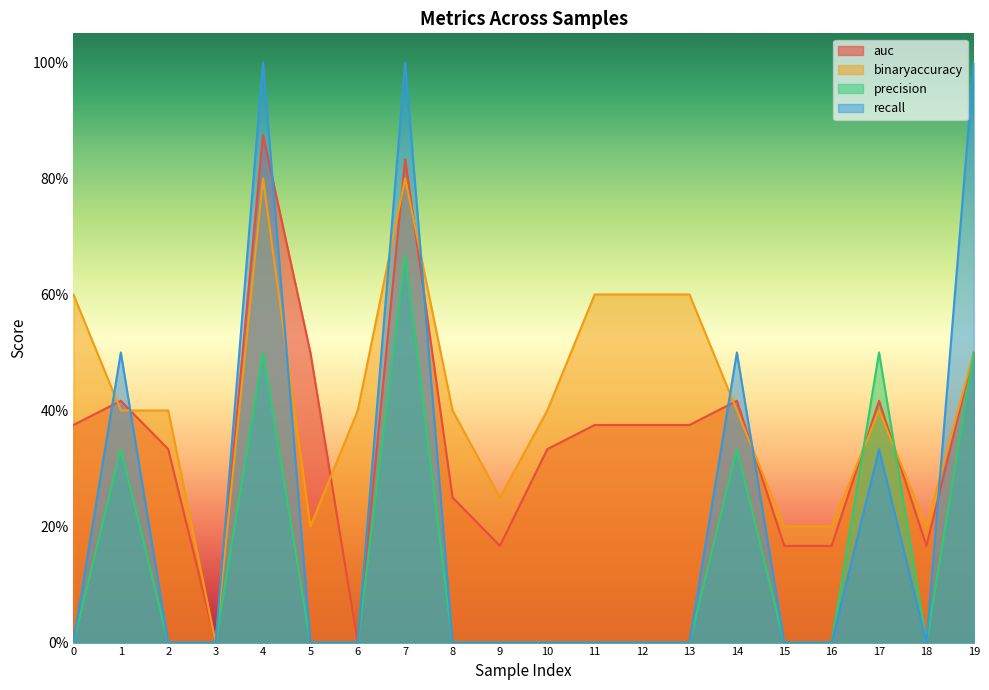

What is the sum of all precision values?

2.8